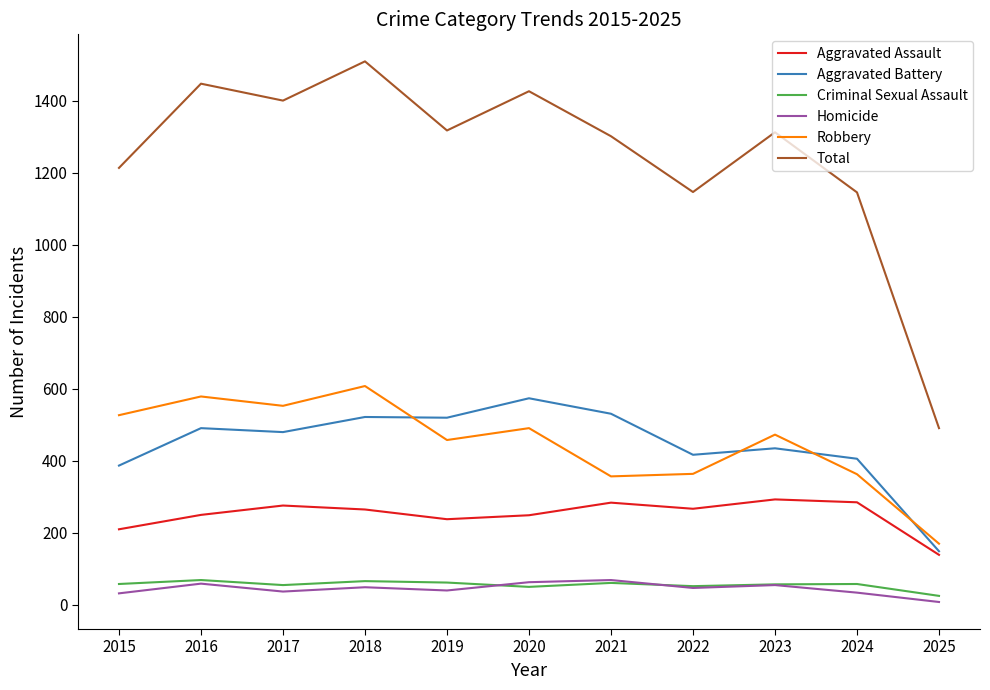

The Aggravated Assault series shows 249 at 2020. True or false?

True